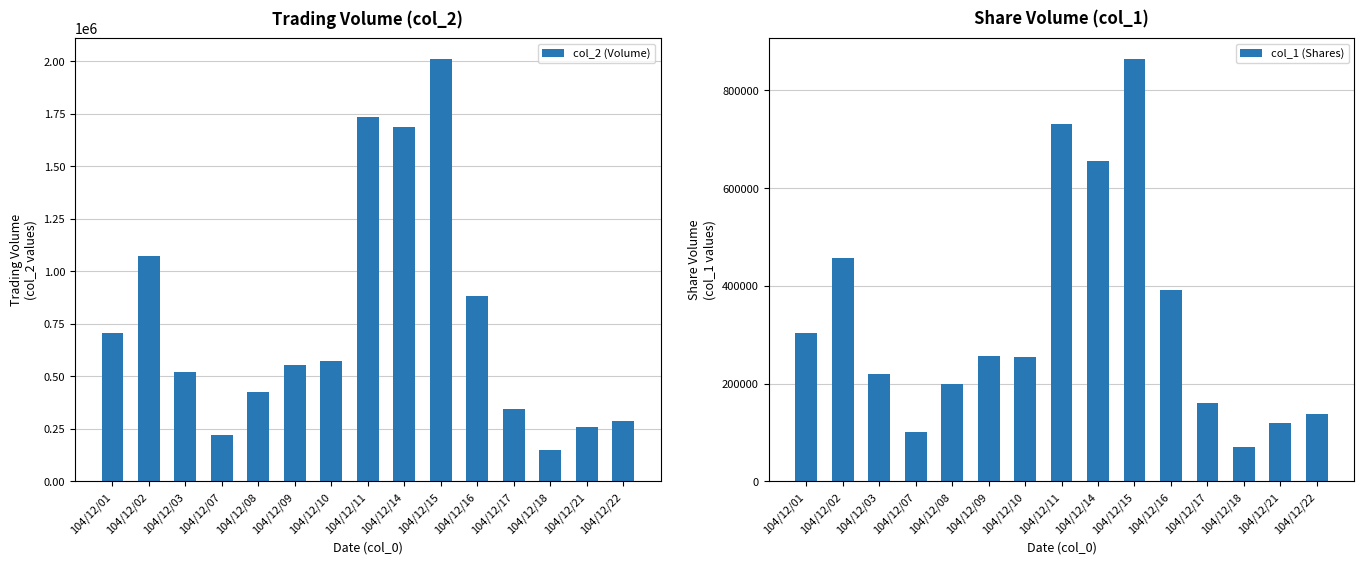

What is the total value across all series at 104/12/10?

825940